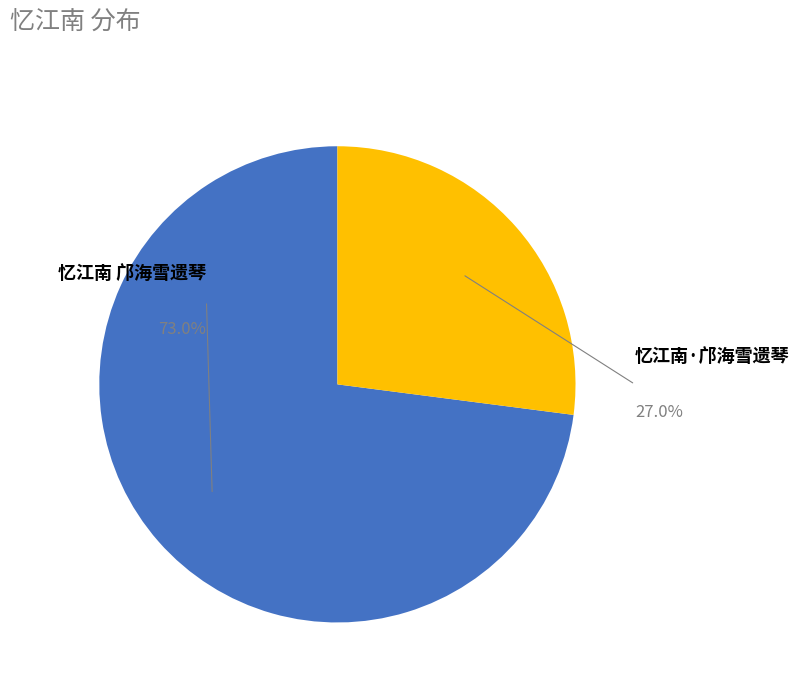

The 忆江南·邝海雪遗琴 slice represents 42% of the pie. True or false?

False